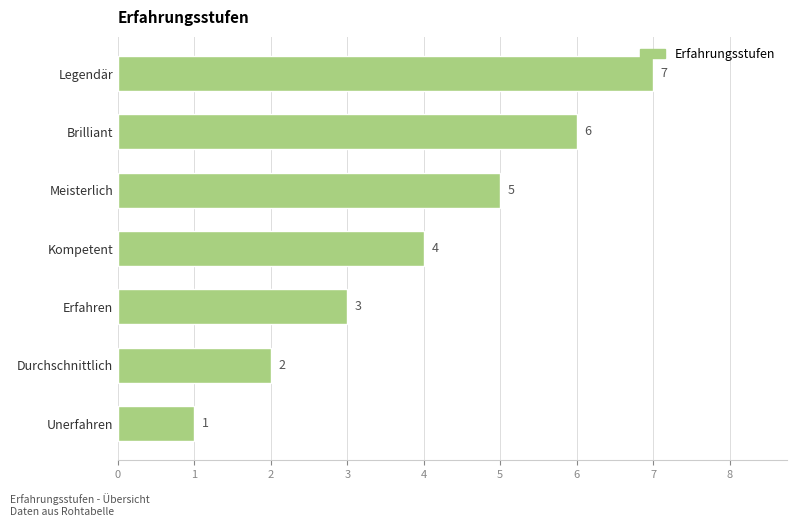

Count the number of categories in the chart.

7